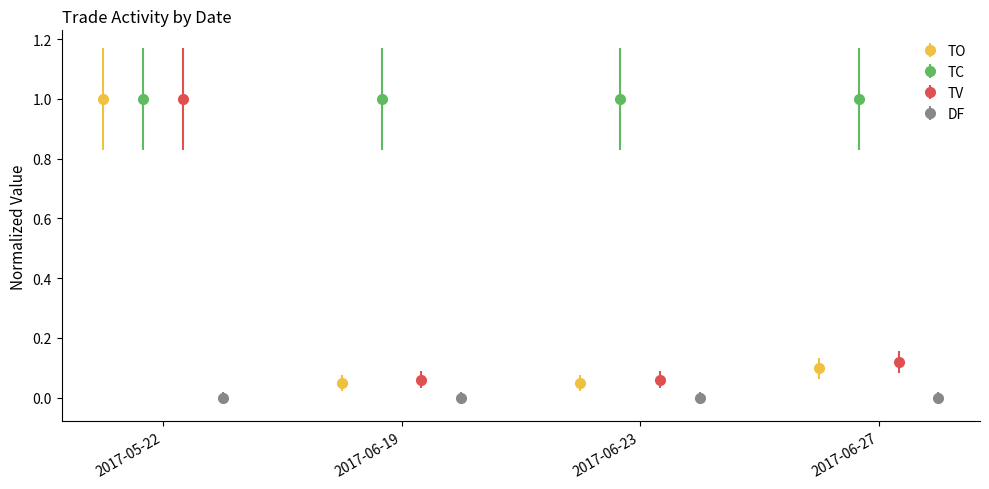

At how many categories does at least one series exceed 0?

4